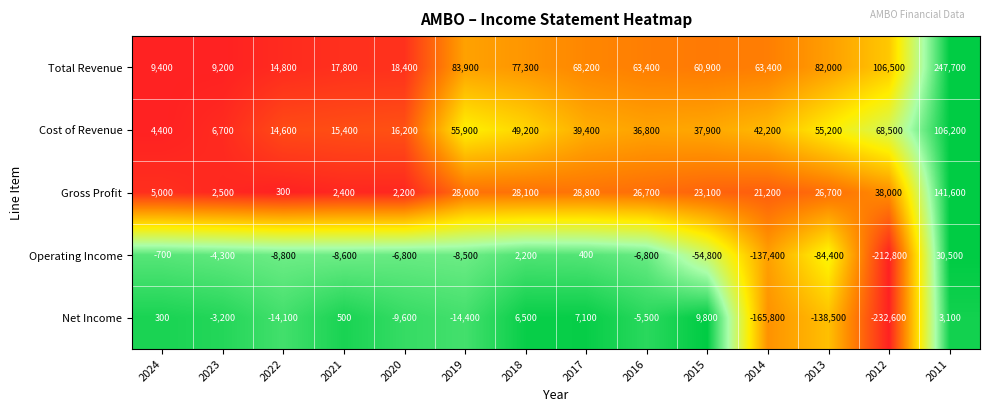

At 2024, list the series in order from largest to smallest.

Total Revenue, Gross Profit, Cost of Revenue, Net Income, Operating Income